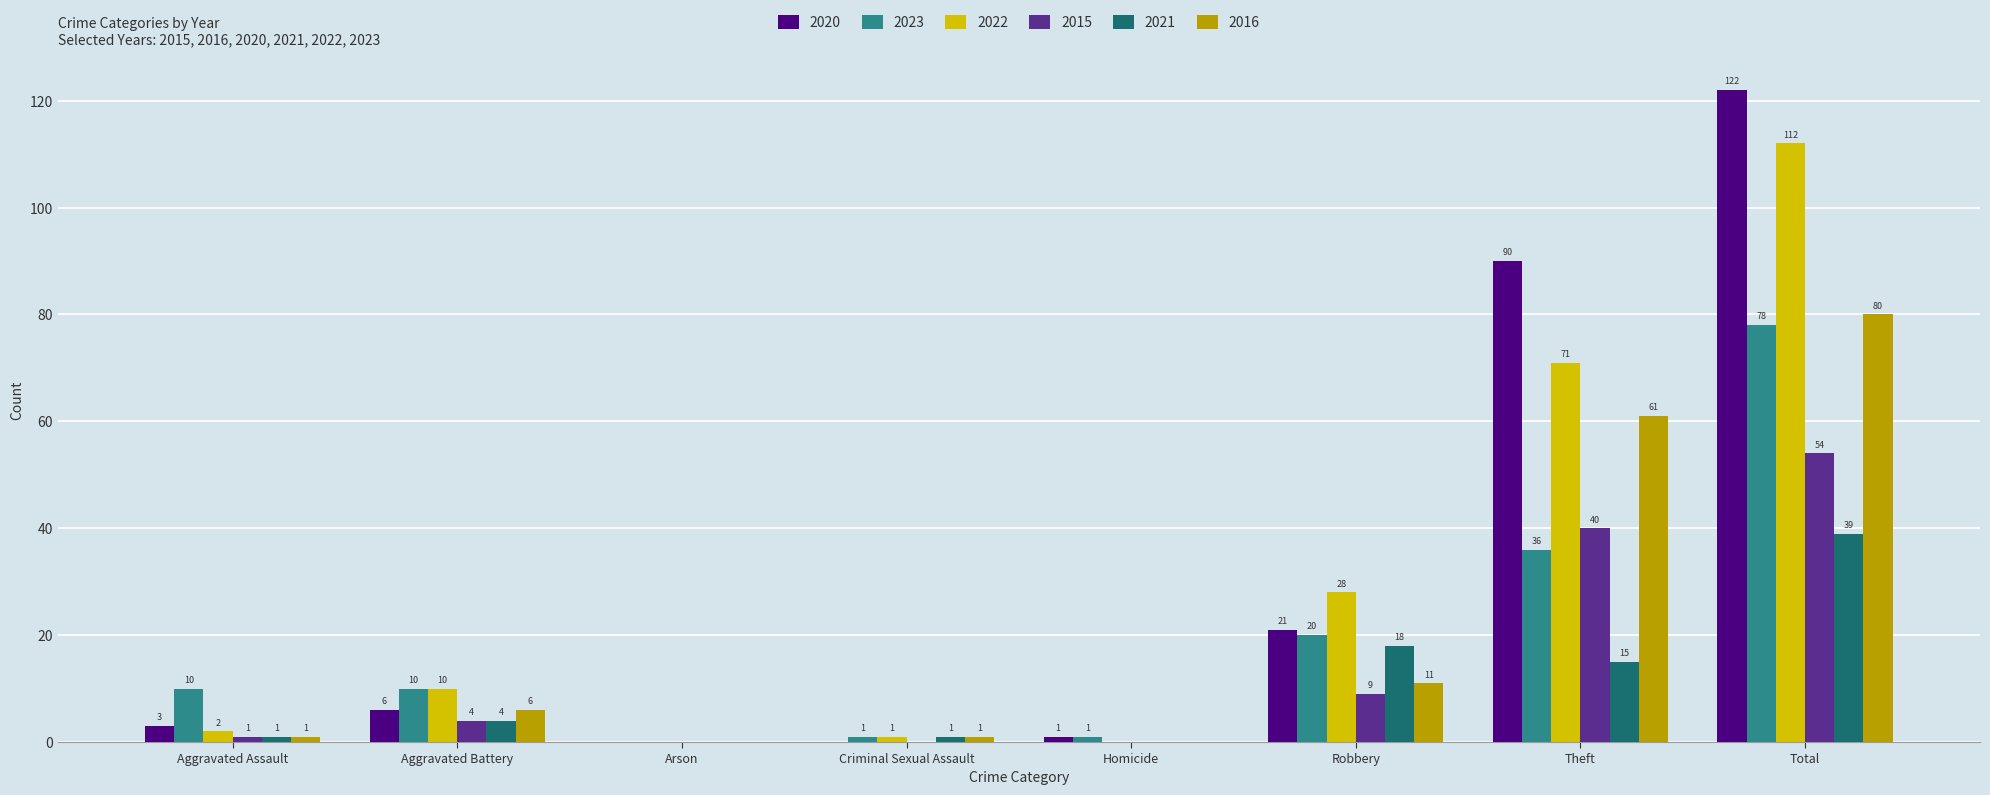

What is the approximate value of 2021 at Aggravated Battery, to the nearest 5?

5